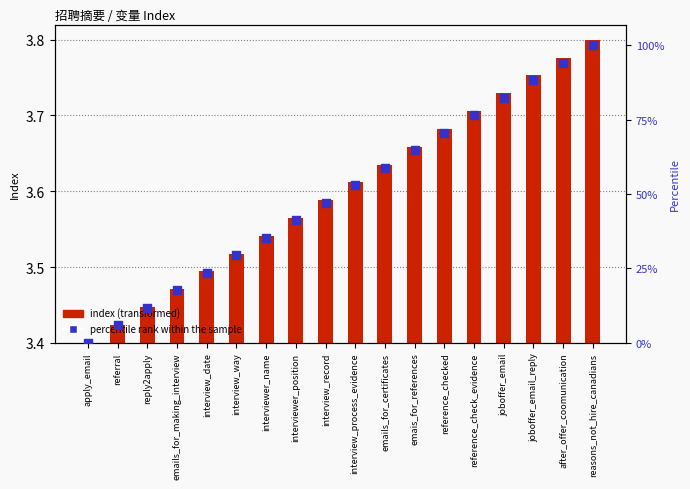

At which category is the sum across all series the highest?

reasons_not_hire_canadians